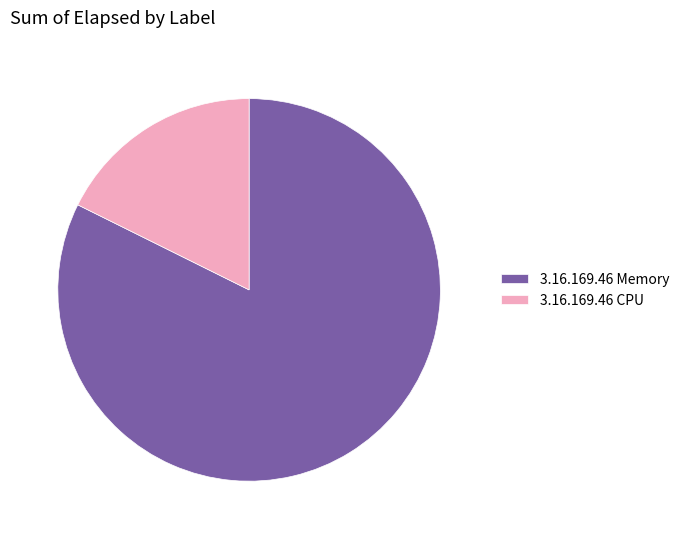

The 3.16.169.46 Memory slice represents 82% of the pie. True or false?

True